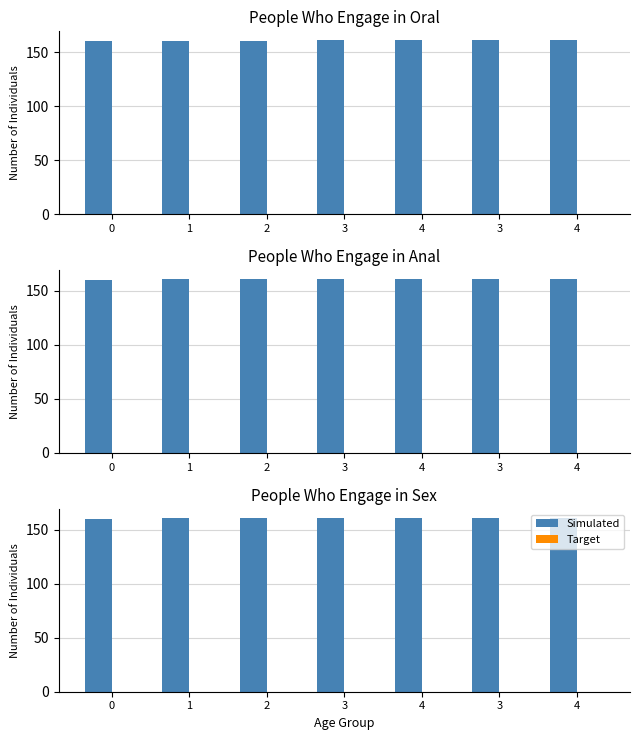

Between 3 and 0, which is larger?

3